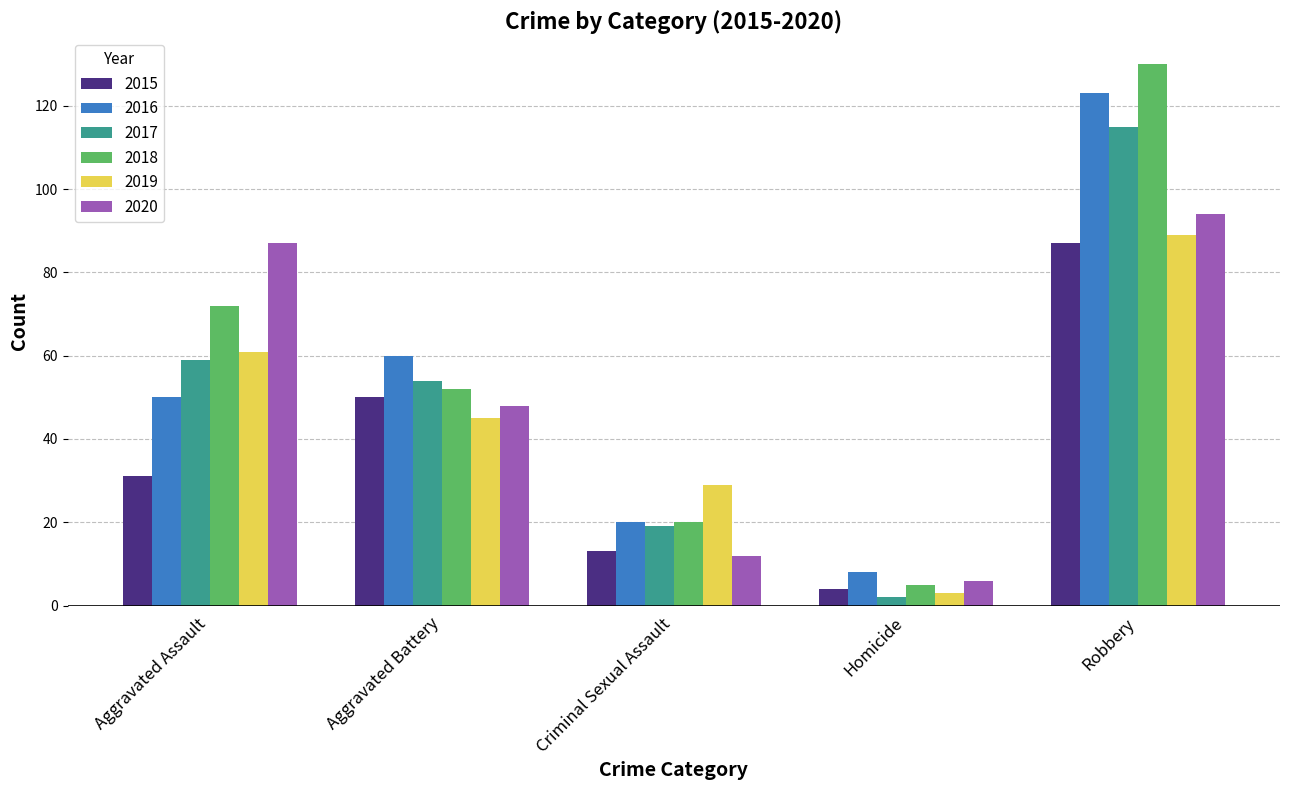

What is the label of the 5th bar from the left?

Robbery